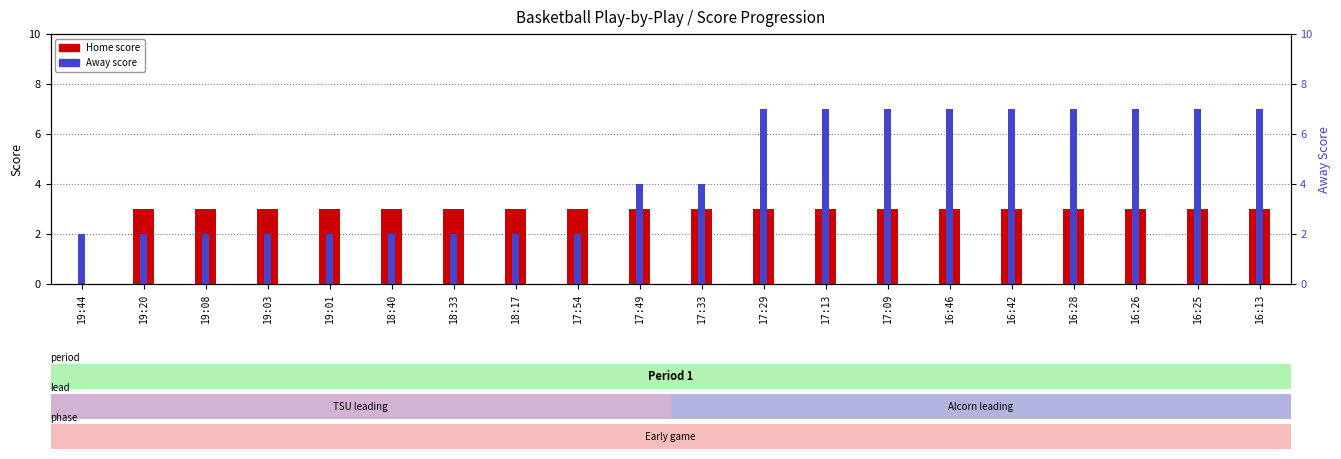

At which label does Home score reach its peak?

19:20